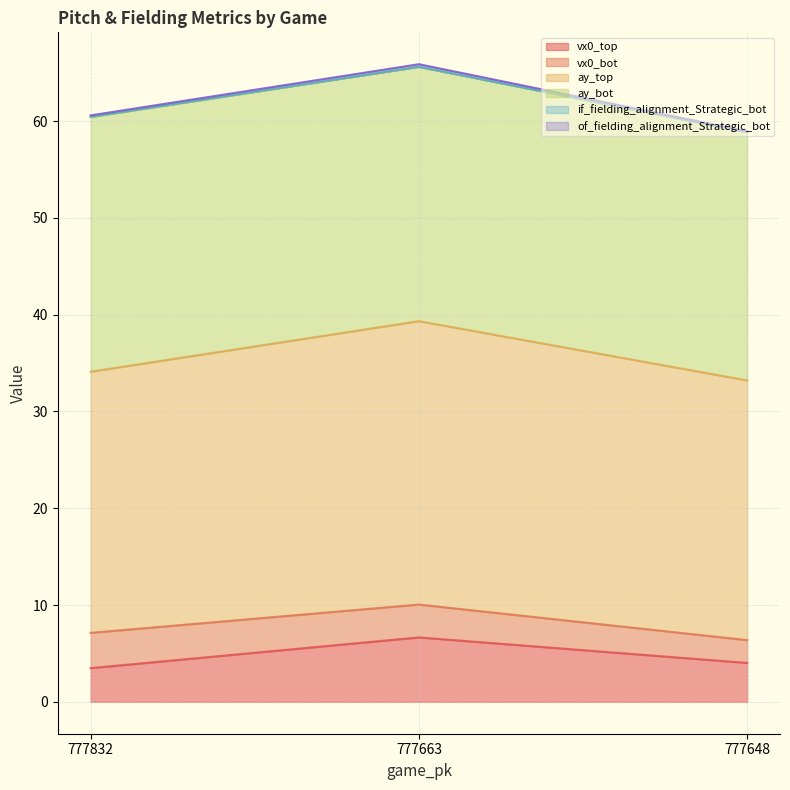

At which category is the sum across all series the highest?

777663